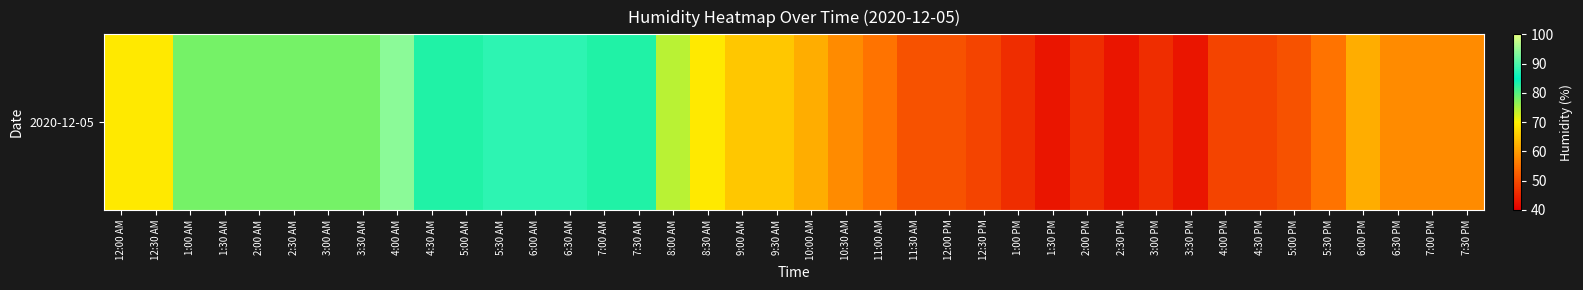

How many values exceed 65?

18